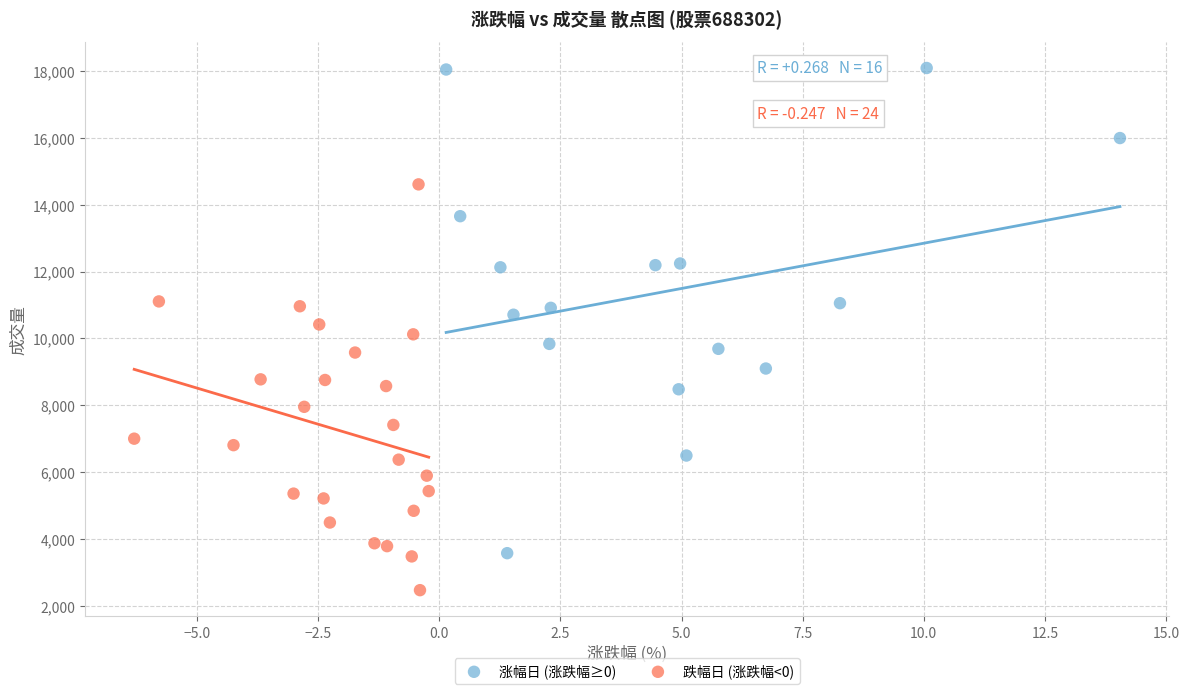

Which series has the largest Y range (max minus min)?

涨幅日 (涨跌幅≥0)